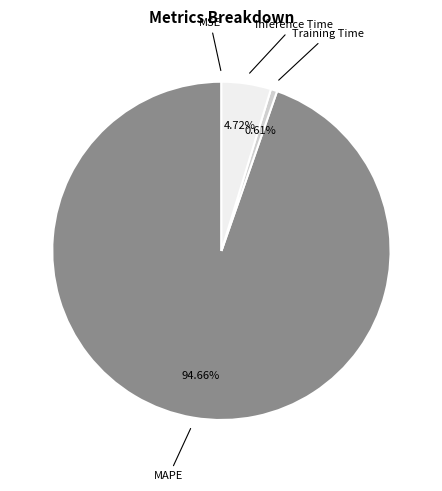

Which slice is the largest?

MAPE